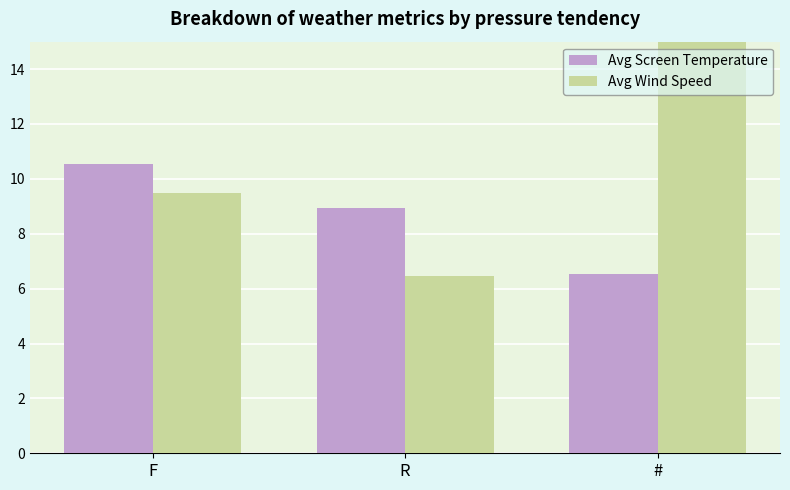

What is the total value across all series at F?

20.1